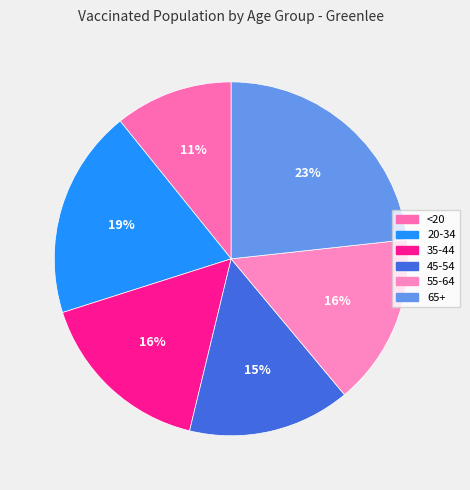

Rank the categories by value from lowest to highest.

<20, 45-54, 55-64, 35-44, 20-34, 65+